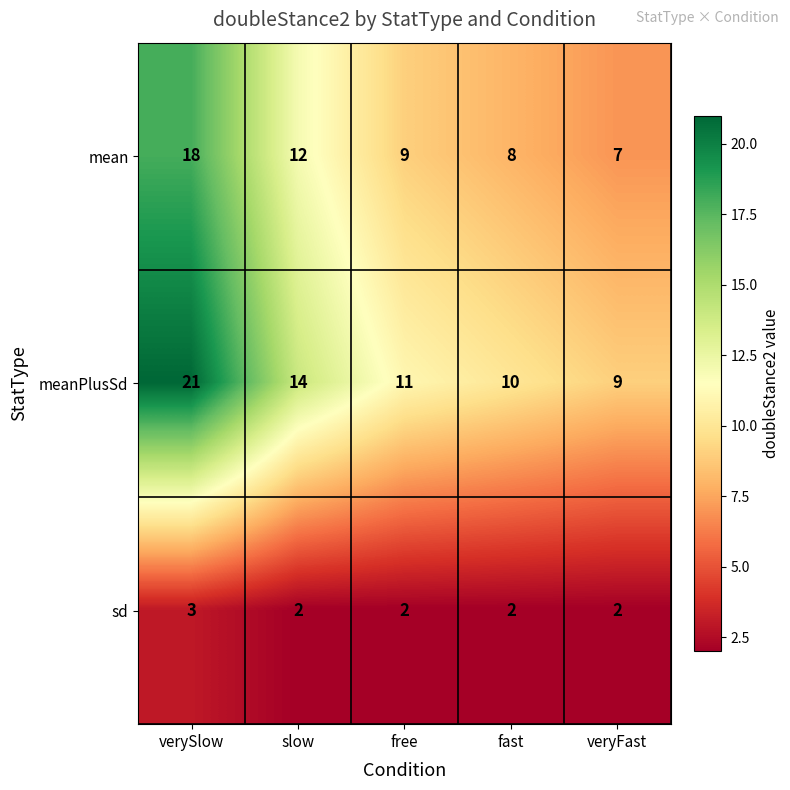

What is the total value across all series at verySlow?

42